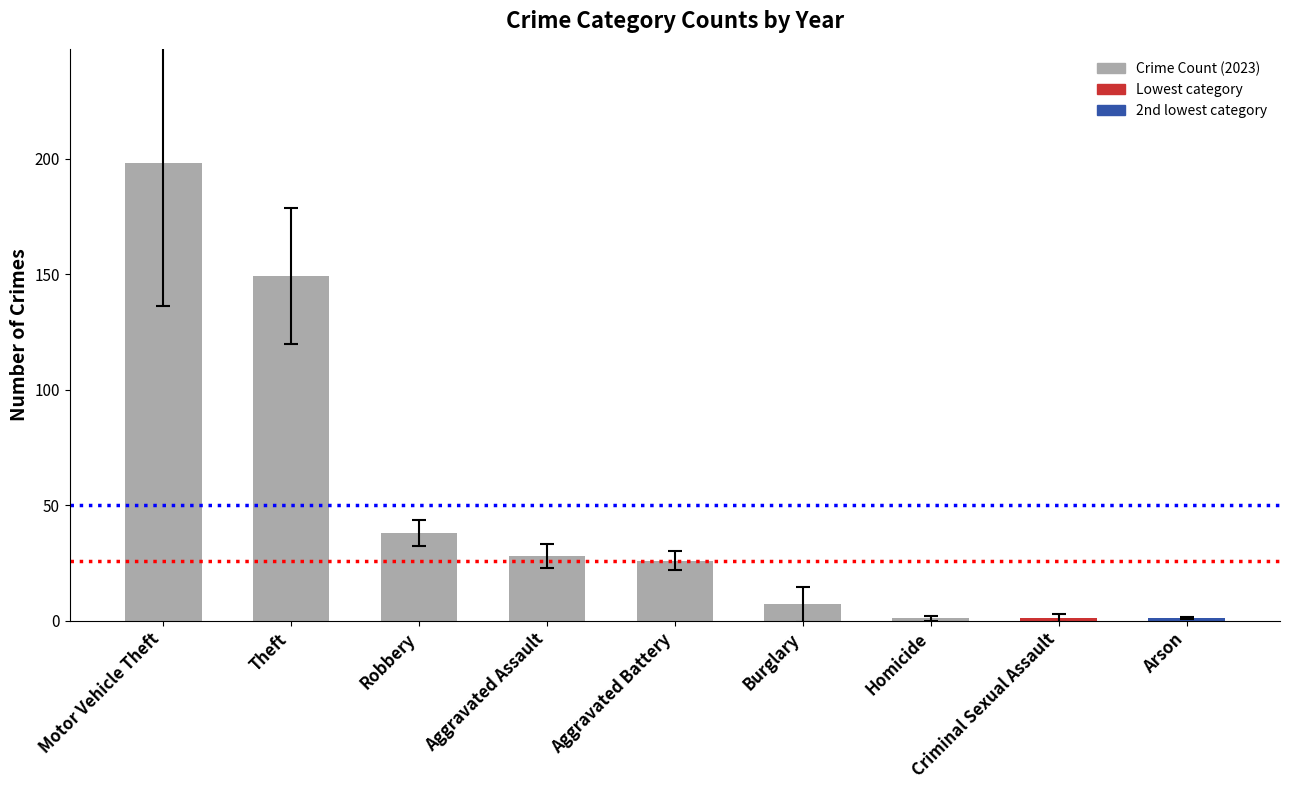

What is the average value?

50